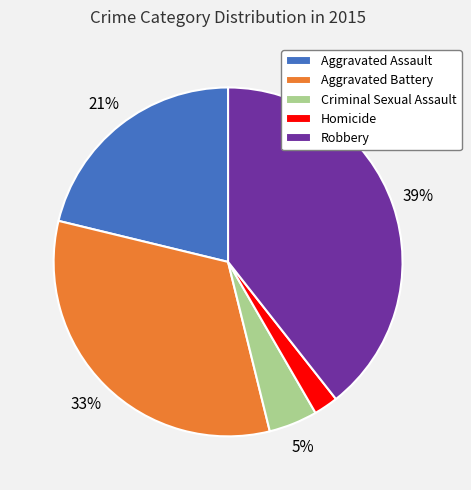

Combined, do Criminal Sexual Assault and Aggravated Assault account for over 50%?

No